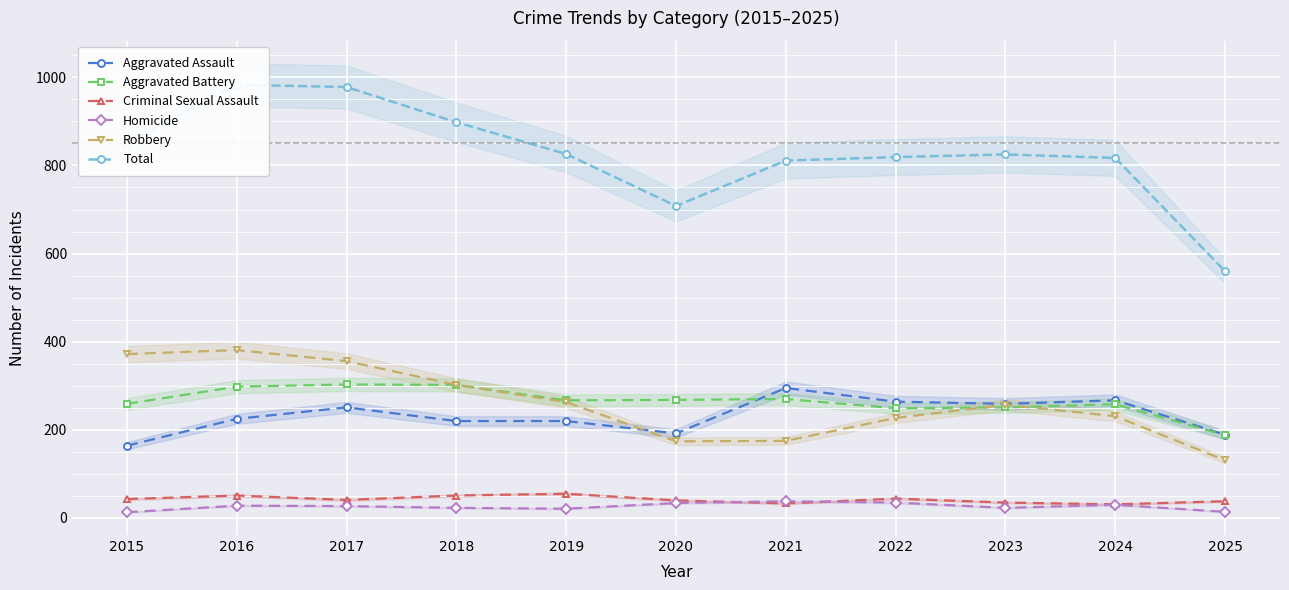

Which series changed the most between 2020 and 2023?

Total